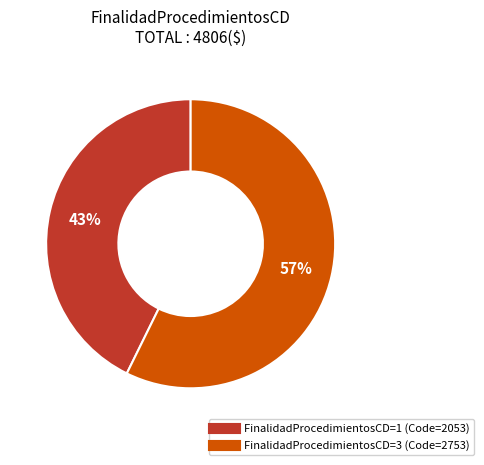

Is there any slice that represents more than half of the pie?

Yes